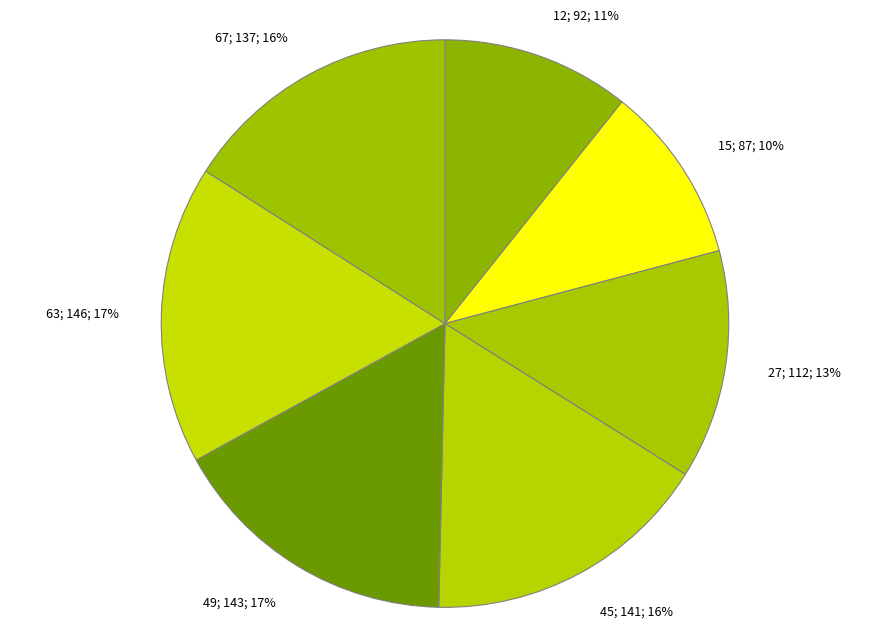

How many slices are in this pie chart?

7